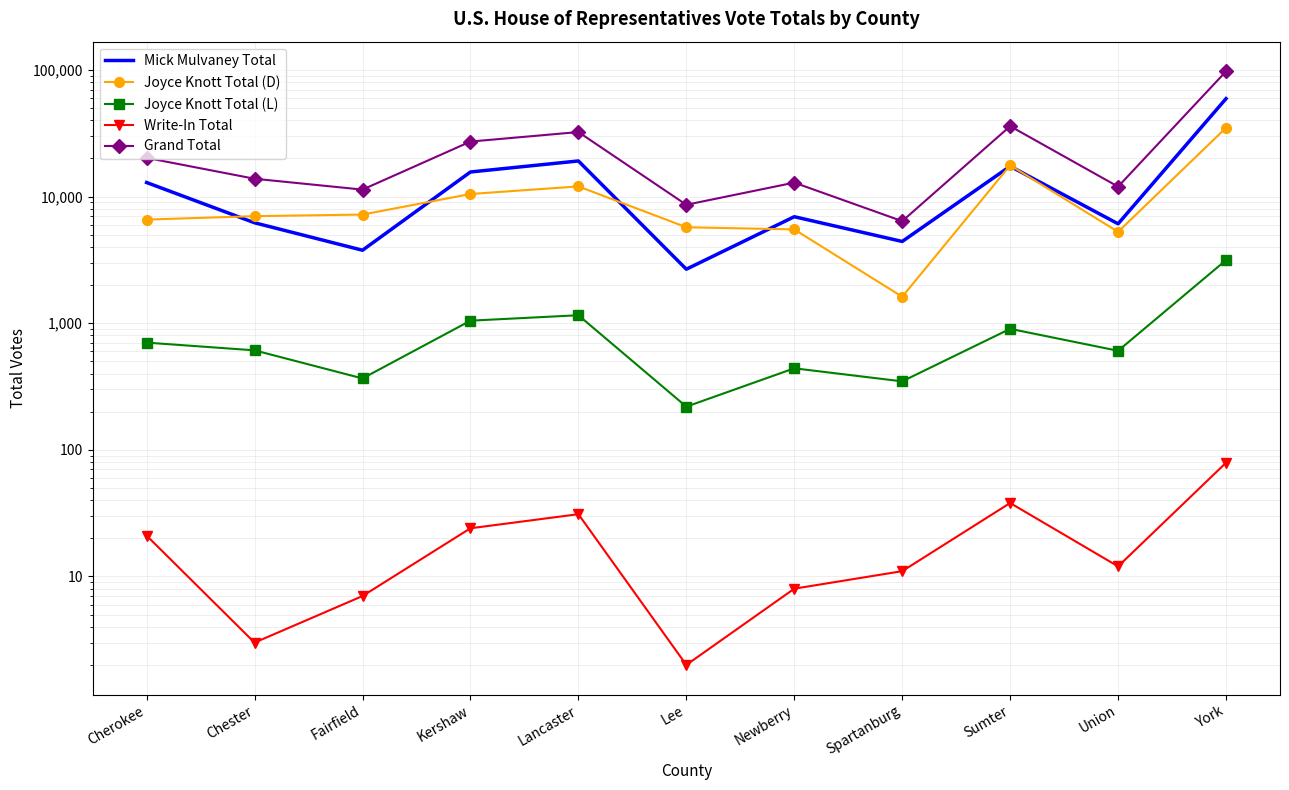

What is the sum of all Mick Mulvaney Total values?

154324